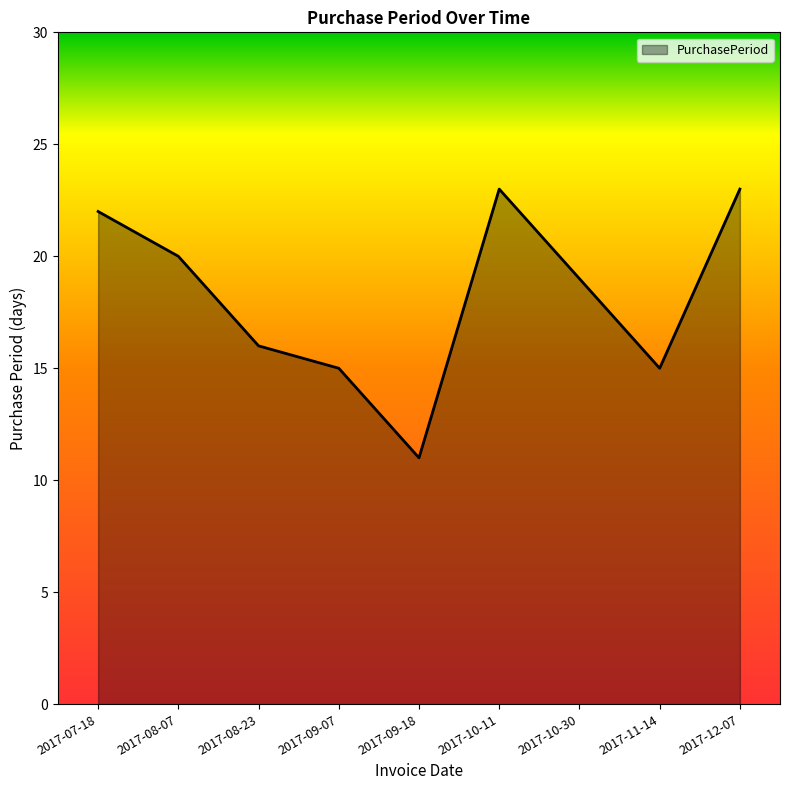

What is the smallest value displayed?

11